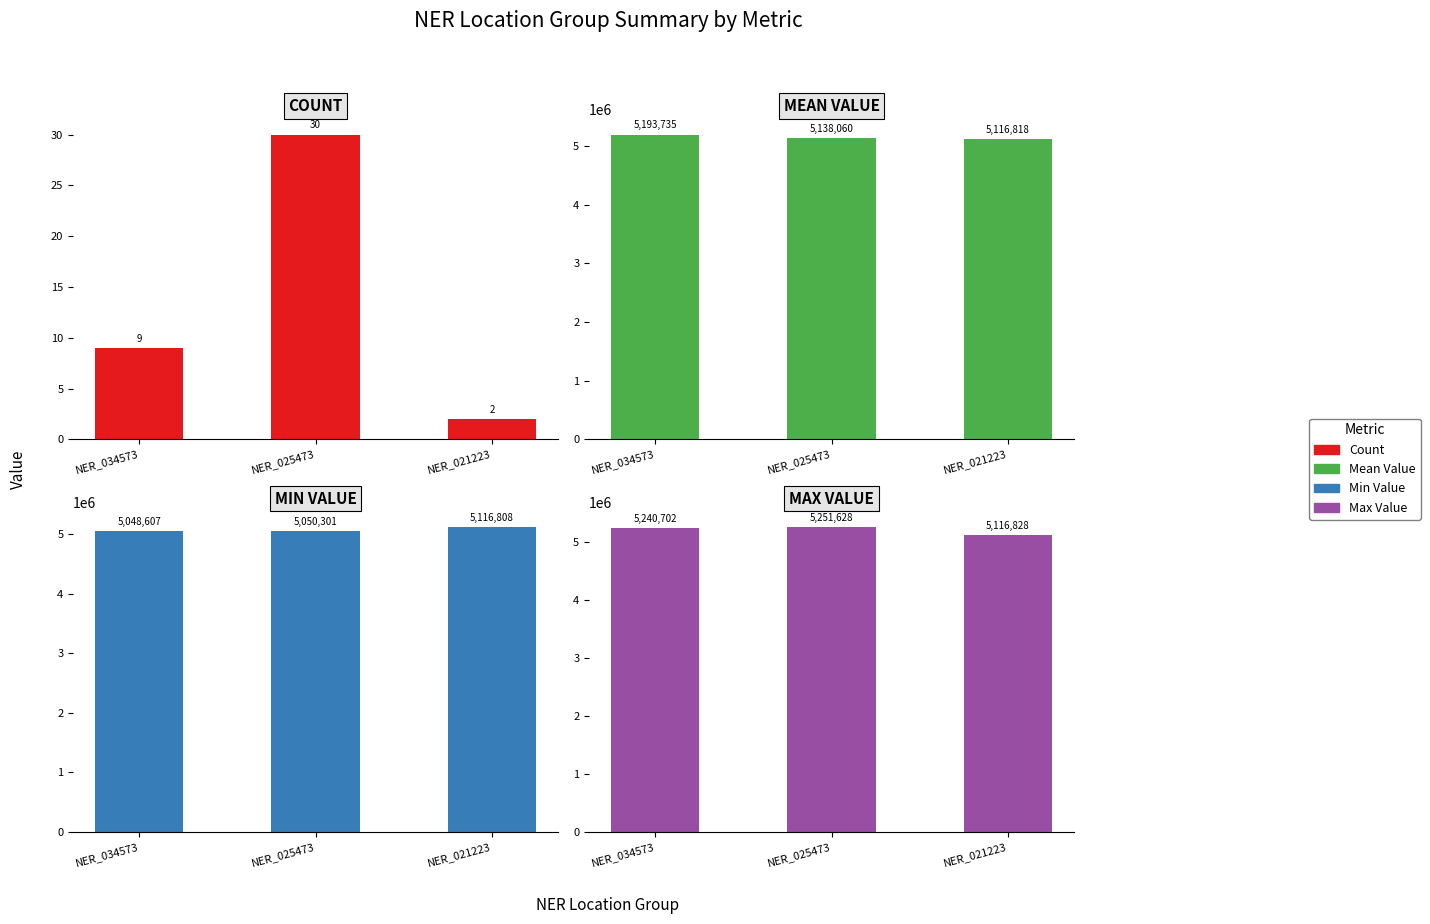

What value does the Mean Value series have at NER_021223, to the nearest 50?

5116800